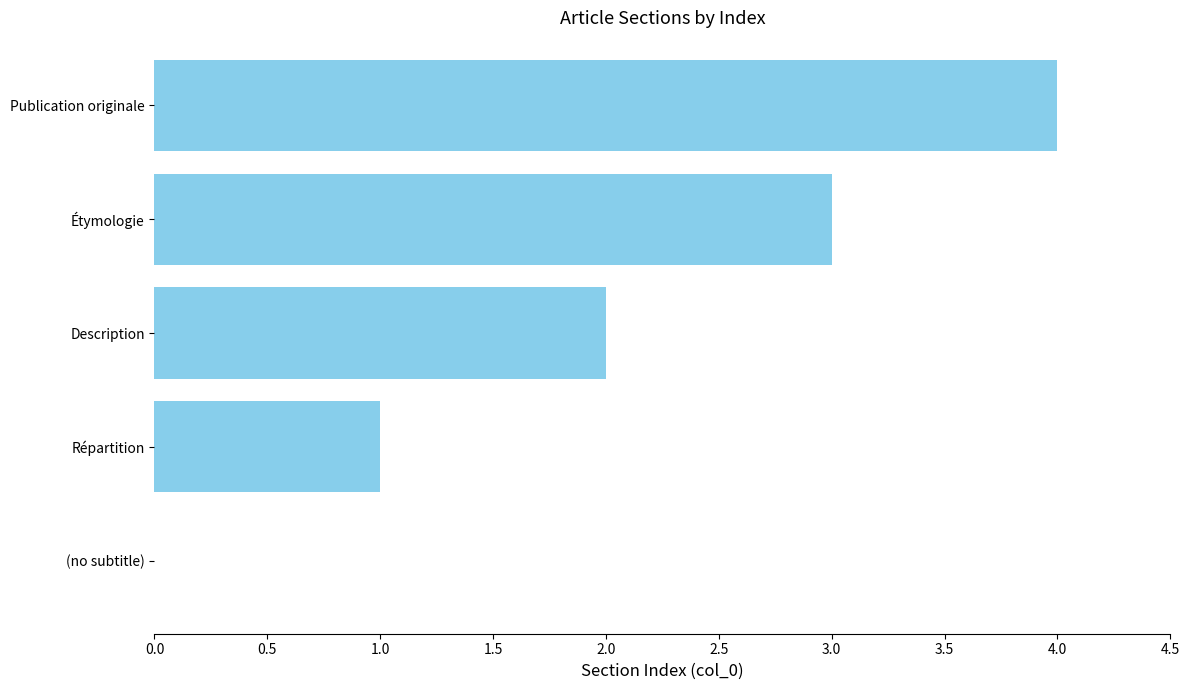

At which category does the chart reach its peak across all series?

Publication originale